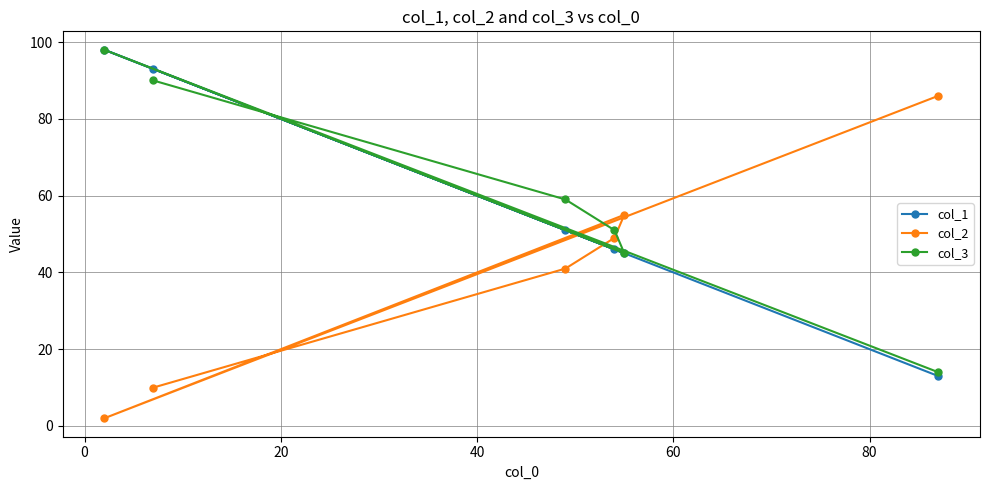

Reading left to right, extract all data points from this chart.

col_1: 98	93	51	46	45	13
col_2: 2	10	41	49	55	86
col_3: 98	90	59	51	45	14